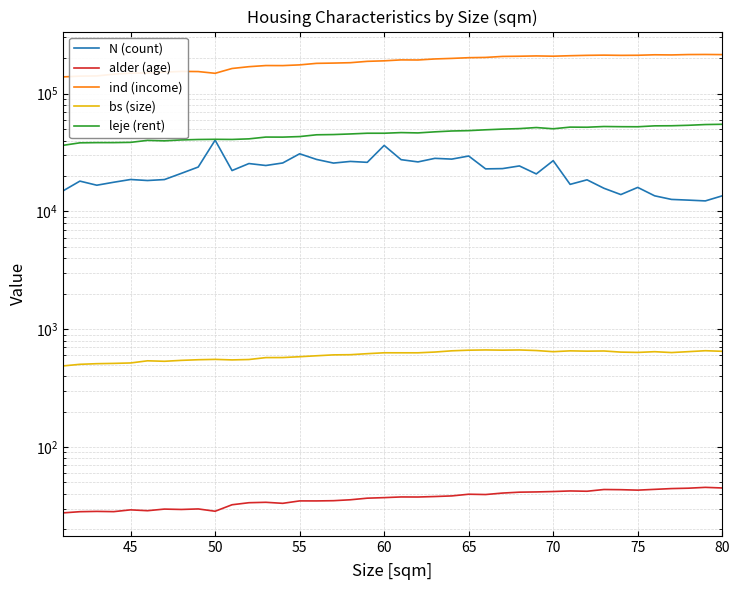

True or false: N (count) has more than 0 points higher than both neighbors.

True